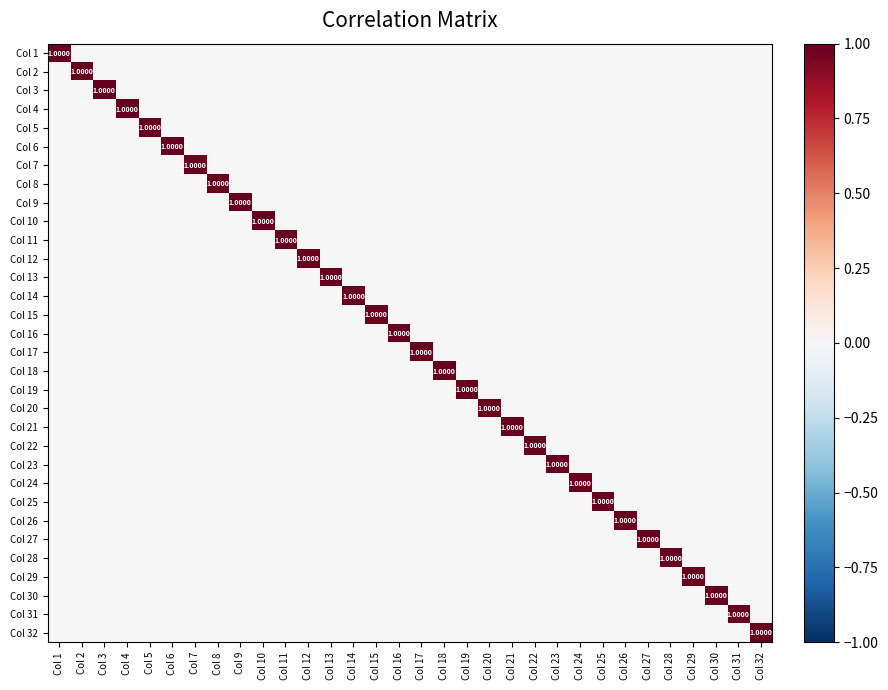

The Col 3 series shows -1 at Col 29. True or false?

False